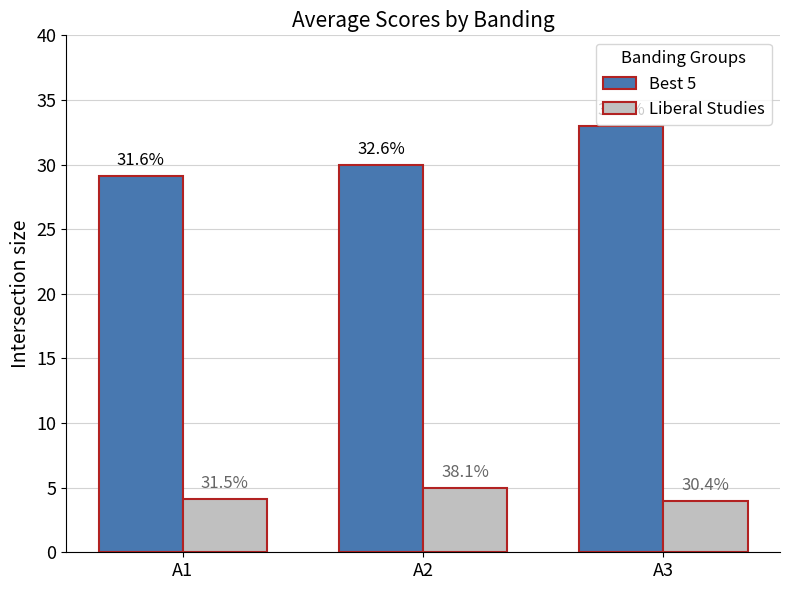

At which label does Liberal Studies reach its minimum?

A3